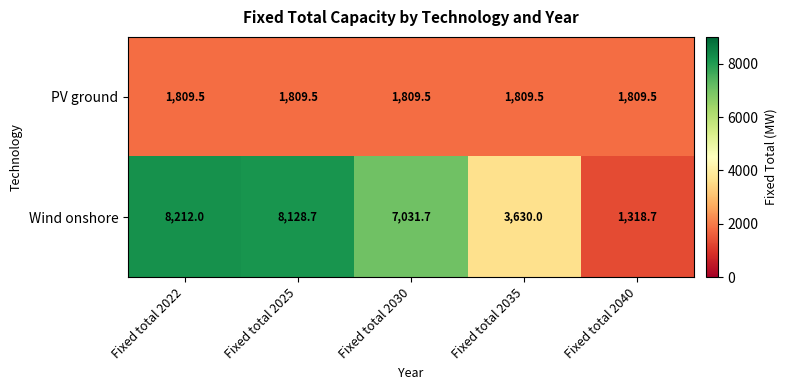

Which category has the lowest value across all series?

Fixed total 2040